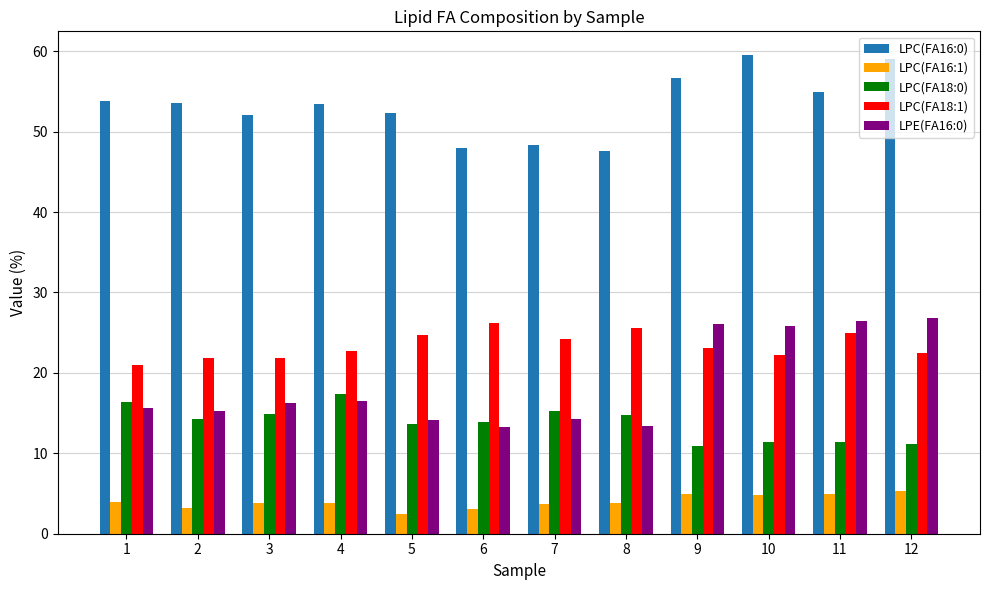

True or false: LPC(FA16:1) has a value of 4.9 at 9.

True